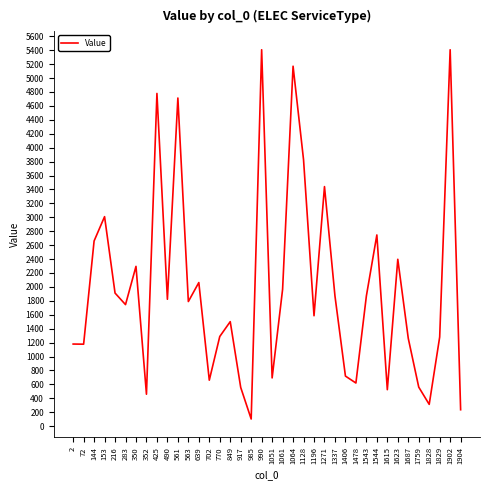

What is the difference between the maximum and minimum values?

5302.7